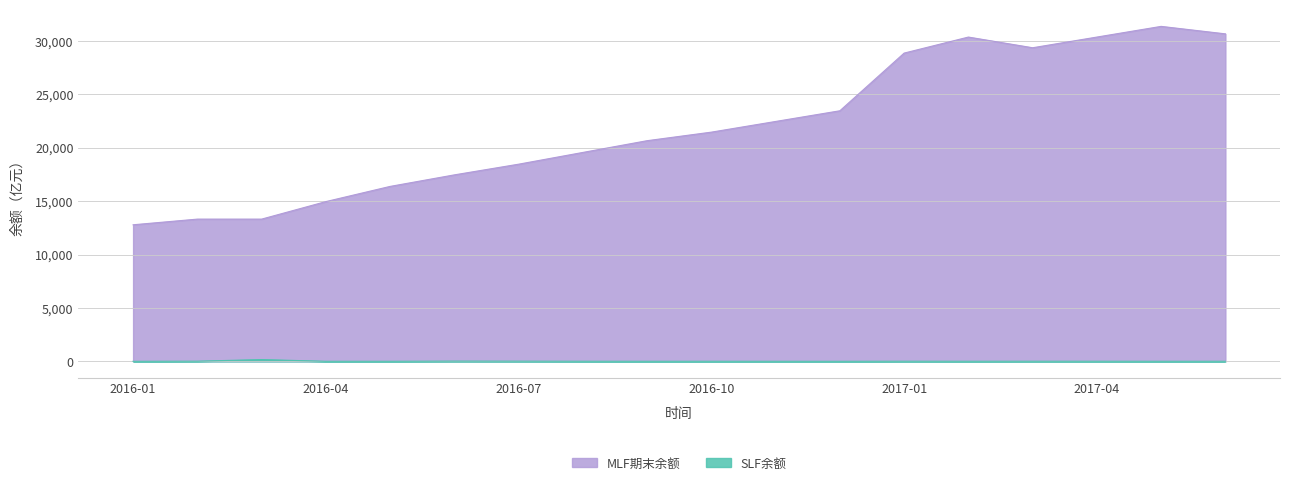

Rank the series by their average value, from lowest to highest.

SLF余额, MLF期末余额